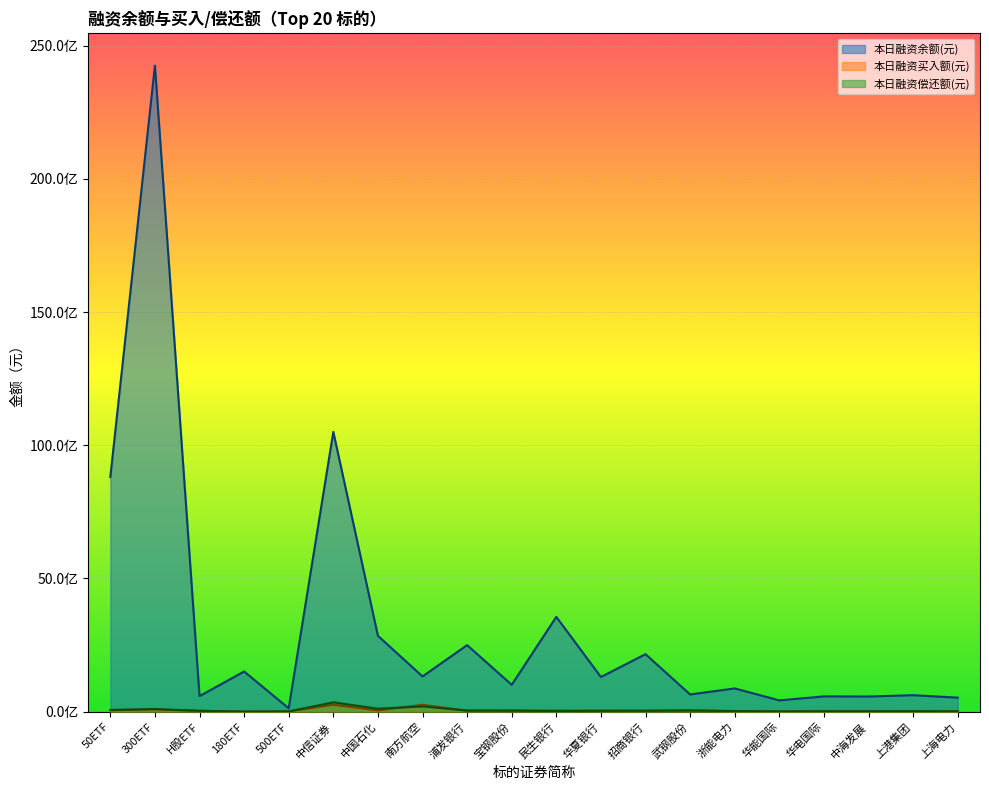

Reading left to right, what are all the values shown in this chart?

本日融资余额(元): 8807622660	24249099768	583762278	1507255214	126127912	10502044482	2846043395	1321955938	2497383745	1007255922	3557017464	1300340576	2157542124	645139339	873011218	422905839	573086037	567829049	618256144	525913578
本日融资买入额(元): 54190945	83398270	26331167	1660031	8506055	258635948	45702008	257679185	35950182	46256506	39437118	30720015	25142278	41903080	19660924	7009097	9316527	13232650	6074904	9940232
本日融资偿还额(元): 65918300	97320026	35221119	1167755	9488443	349443143	109886626	197010715	41632772	35549206	23356699	34473961	38592016	45853877	23052934	9257012	14893002	14184879	18351103	11115231